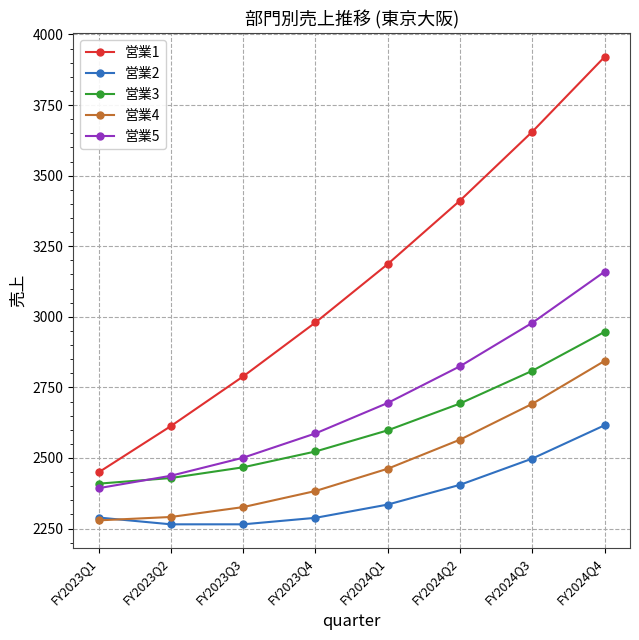

At which label does 営業2 reach its peak?

FY2024Q4